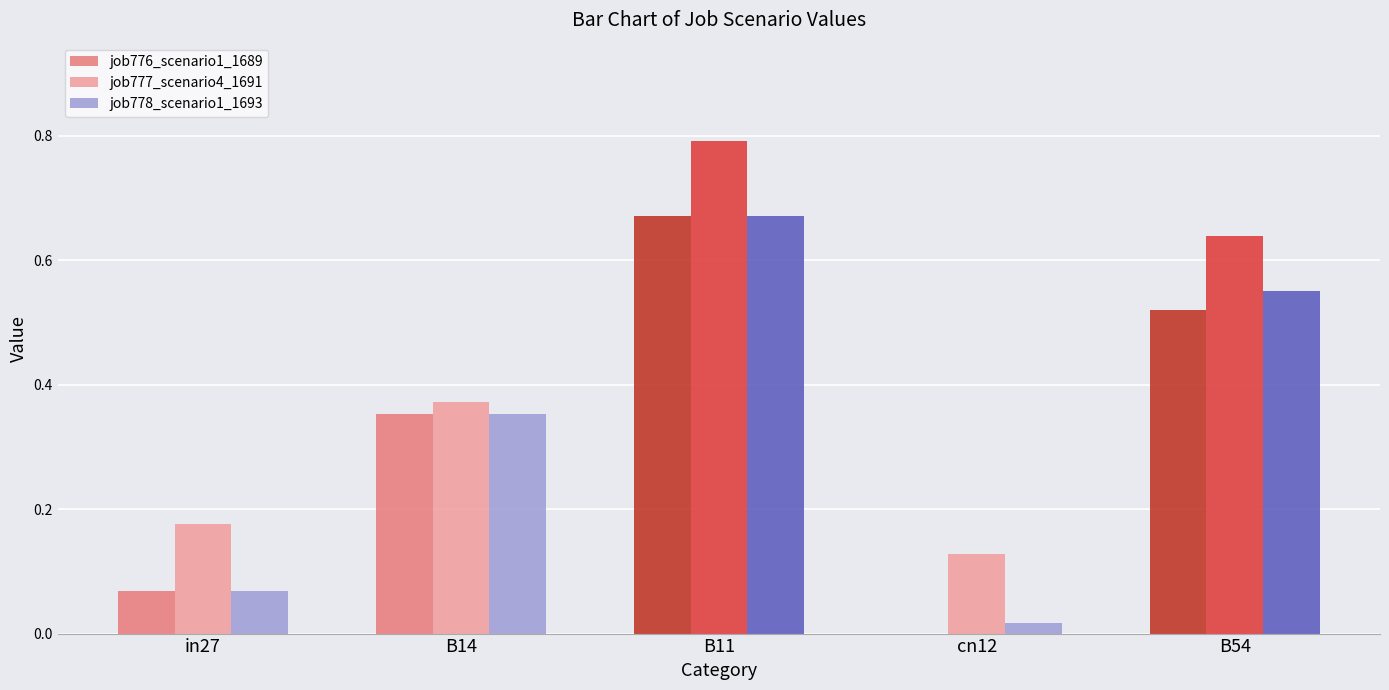

Does the chart contain stacked bars?

No